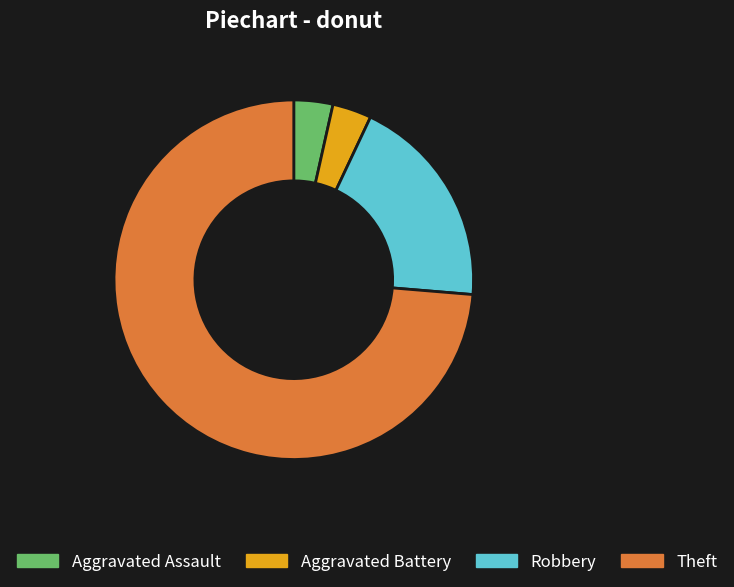

Between Theft and Aggravated Battery, which is larger?

Theft